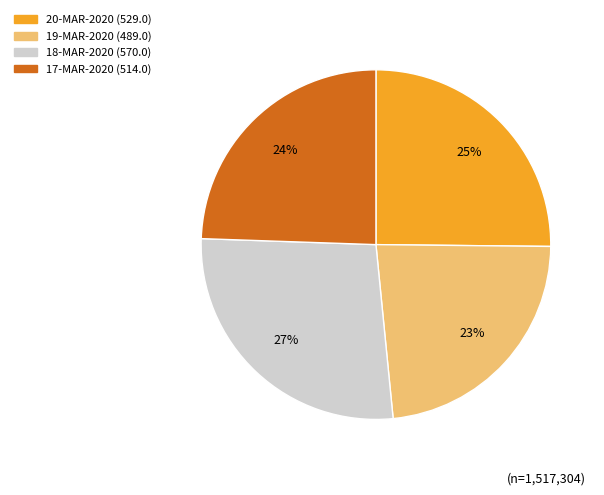

To the nearest percent, what portion does 17-MAR-2020 (514.0) represent?

24%